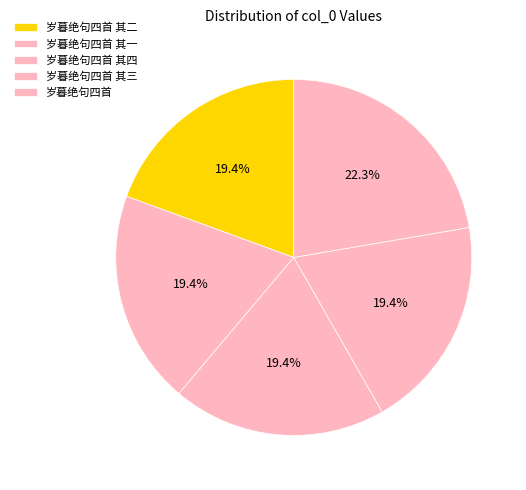

Is it true that 岁暮绝句四首 其三 is 34% of the pie?

False